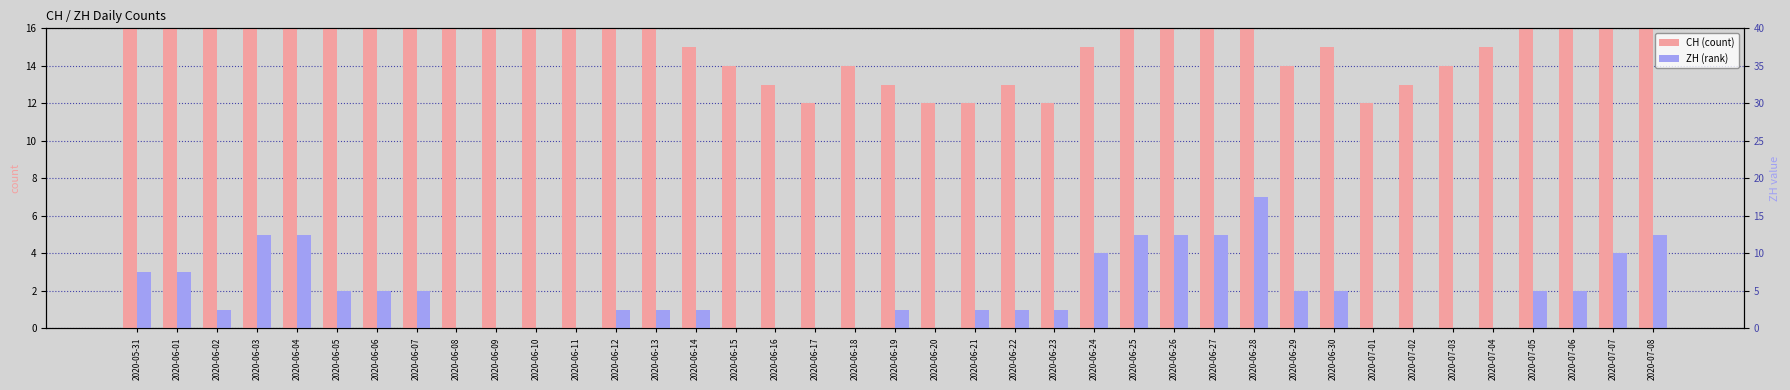

Which series has the largest total across all categories?

CH (count)